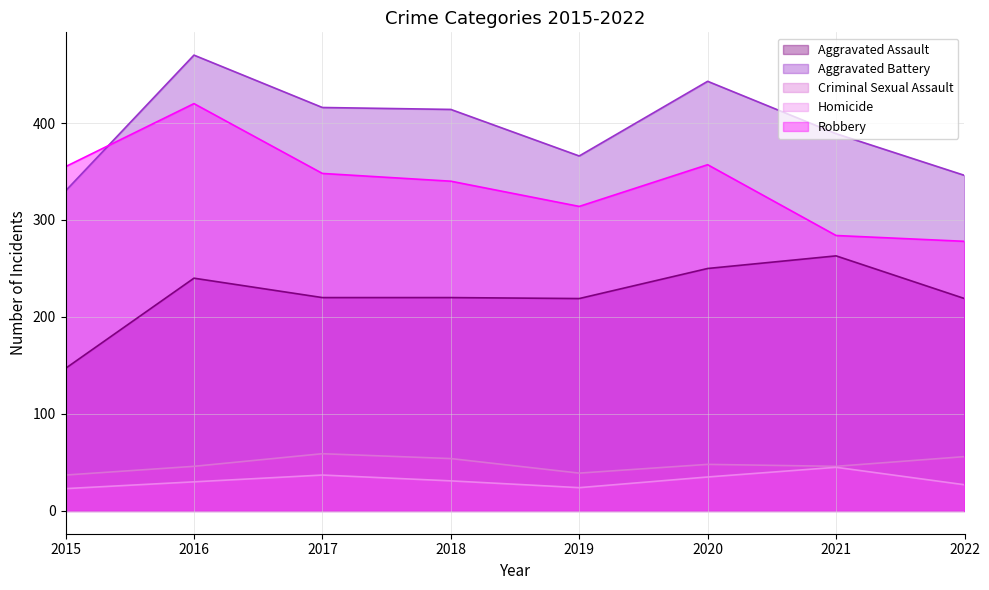

How many data points in Aggravated Battery are above 414?

3